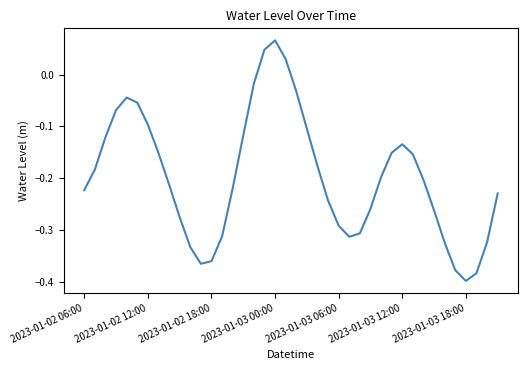

What is the difference between the maximum and minimum values?

0.5